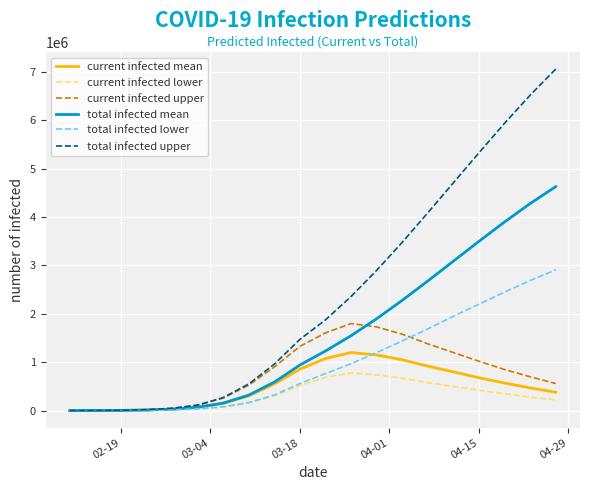

What is the maximum value for current infected mean?

1200000